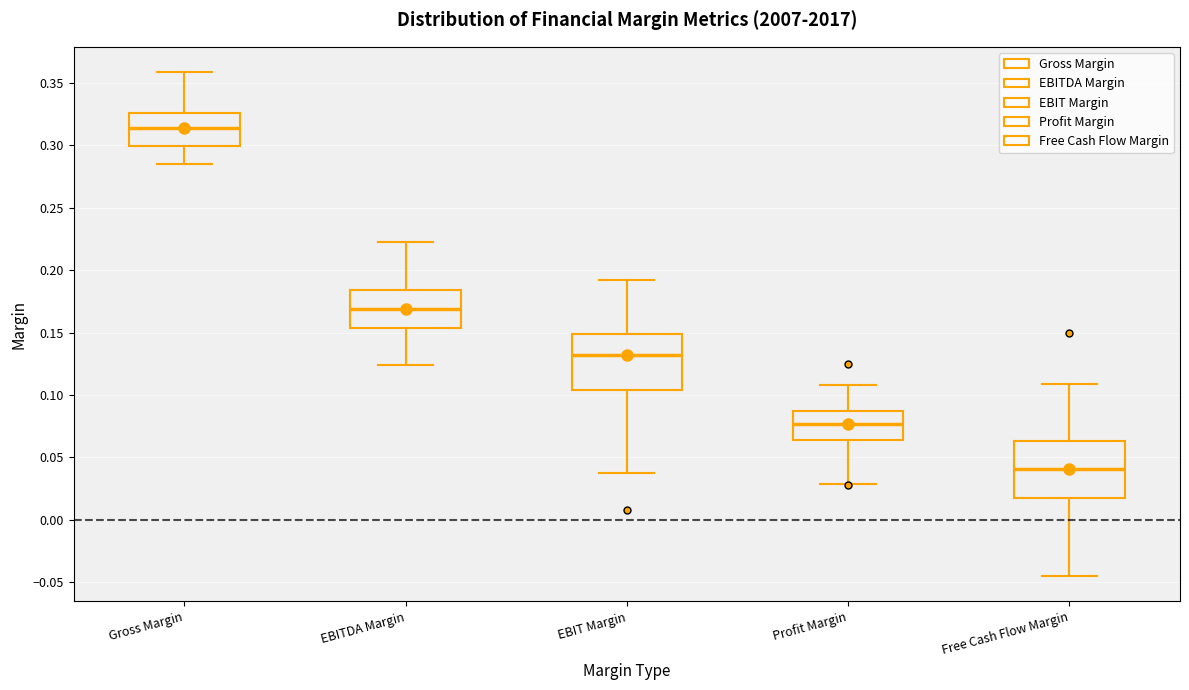

Which box has the lowest median line?

Free Cash Flow Margin